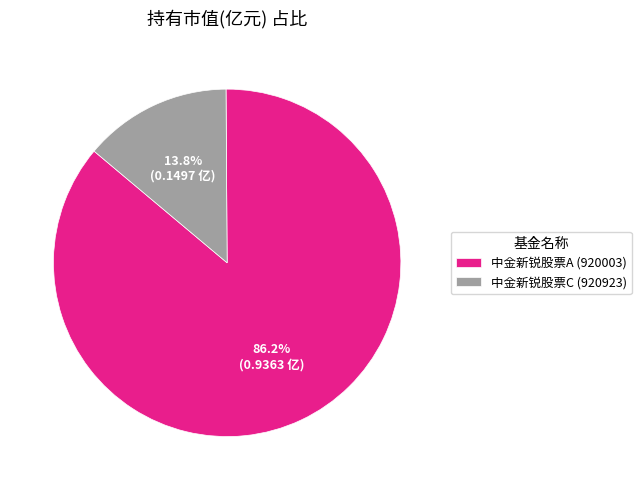

Which has a higher value, 中金新锐股票C (920923) or 中金新锐股票A (920003)?

中金新锐股票A (920003)